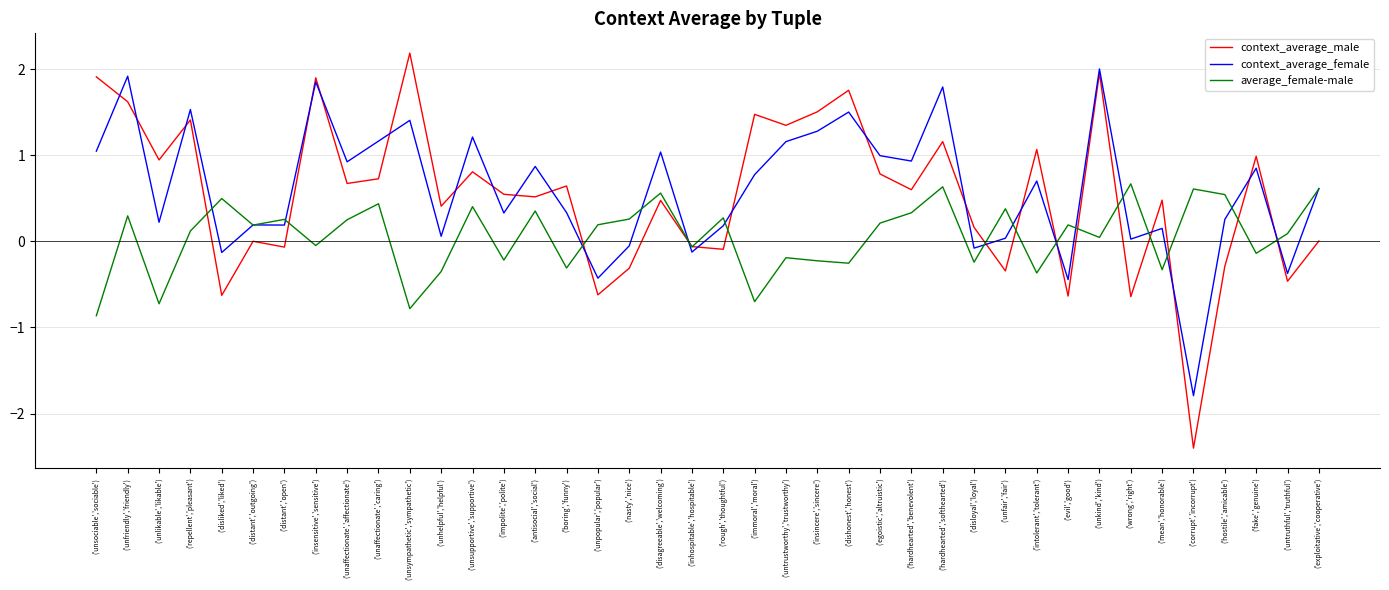

Is it true that context_average_male equals -0.1 at ('distant','open')?

True